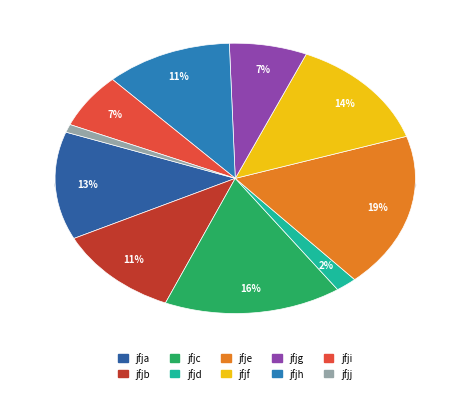

What percentage is the jfja slice, to the nearest percent?

13%